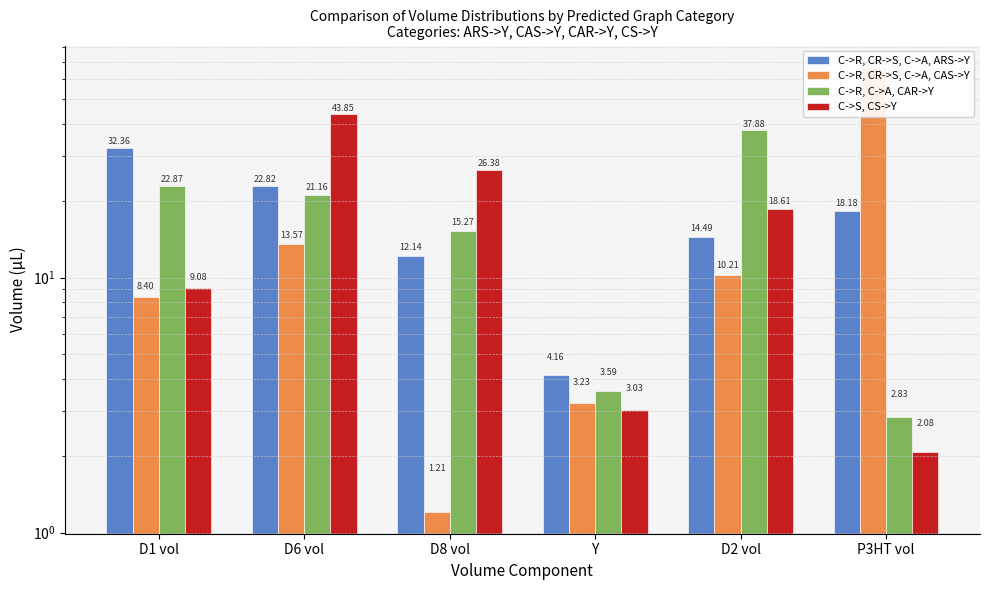

Is the value of C->R, CR->S, C->A, CAS->Y at Y greater than the value of C->R, C->A, CAR->Y at Y?

No